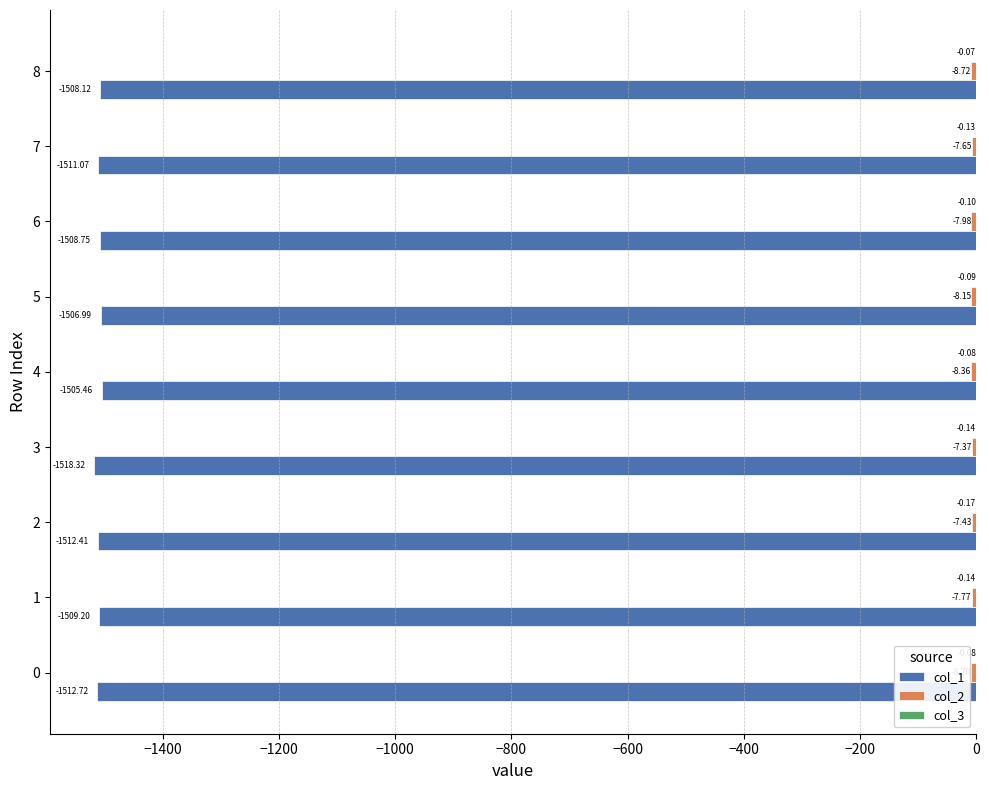

Which series changed the most between 4 and 7?

col_1